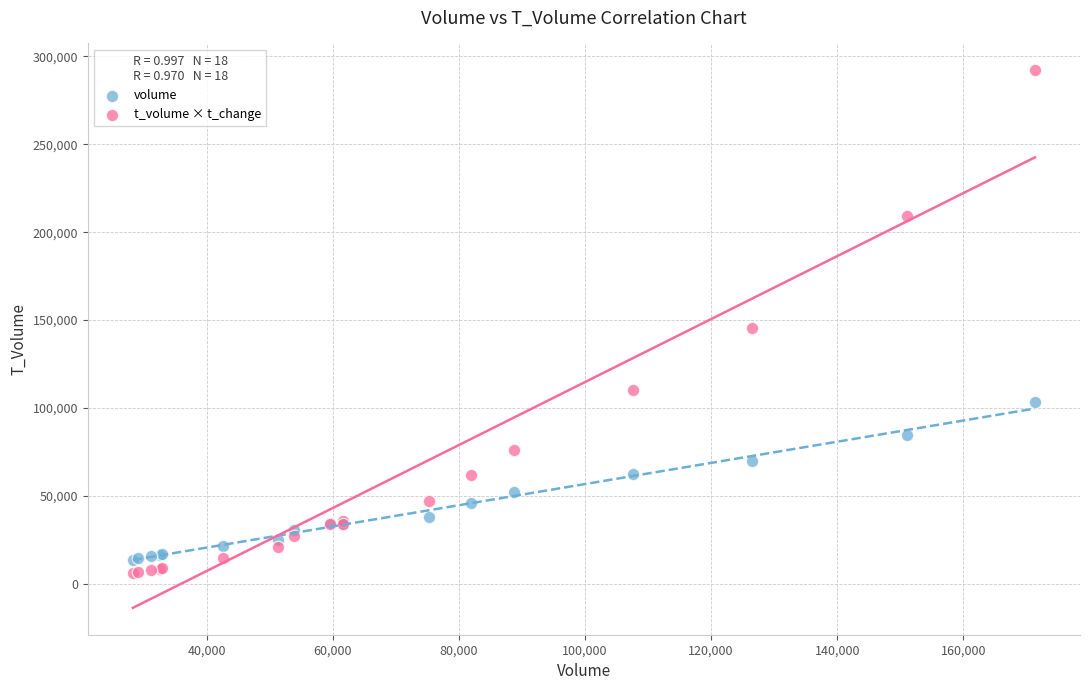

Which series reaches the maximum Y coordinate?

t_volume × t_change